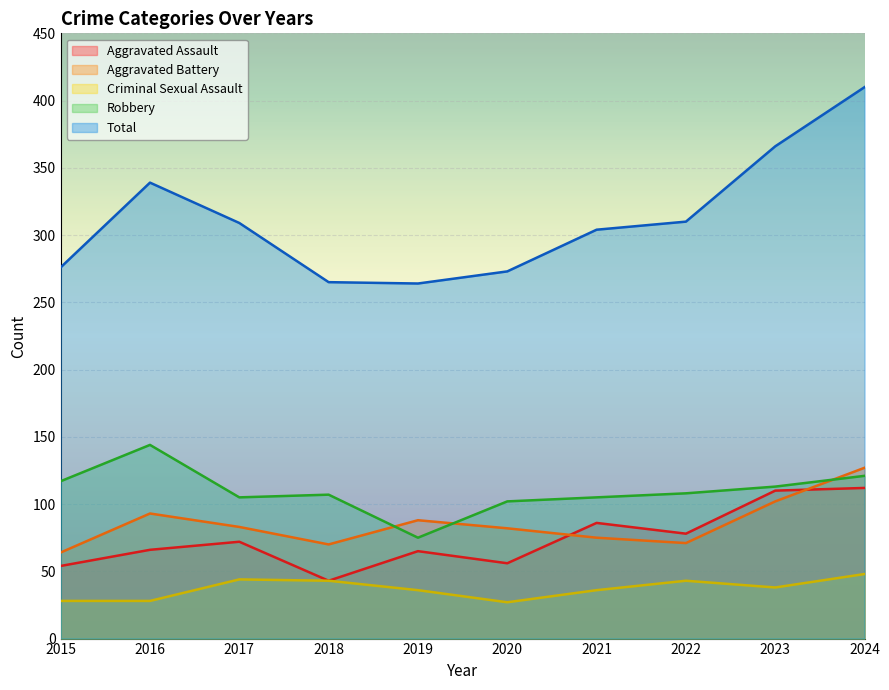

True or false: Total and Criminal Sexual Assault intersect in this chart.

False